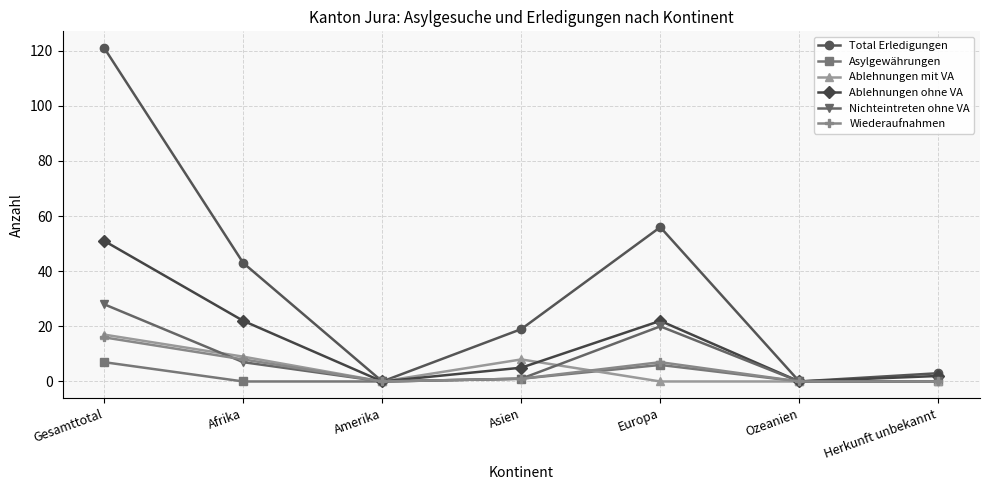

What is the label of the 5th point from the left?

Europa